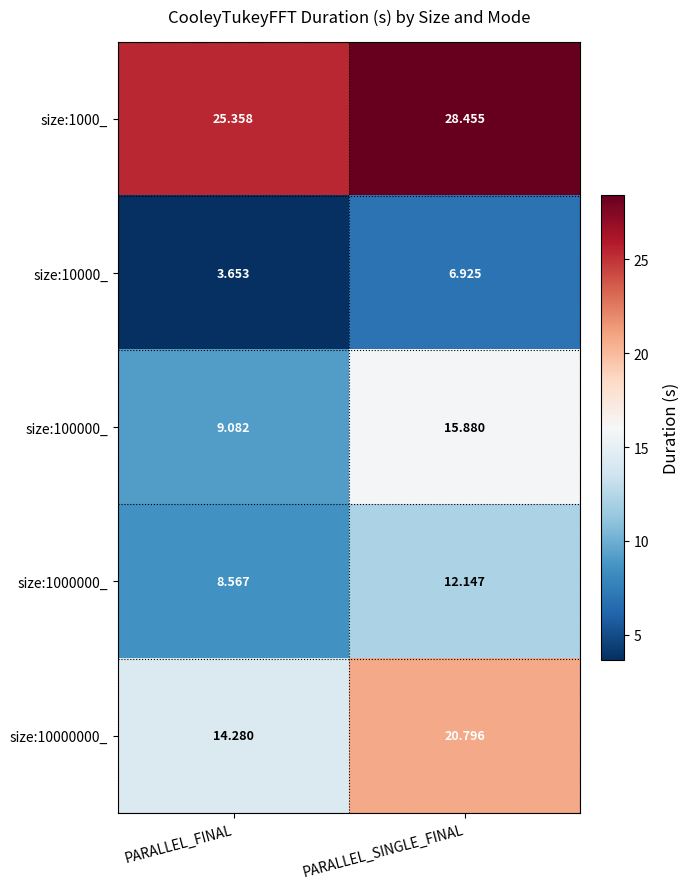

At which category is the sum across all series the highest?

PARALLEL_SINGLE_FINAL